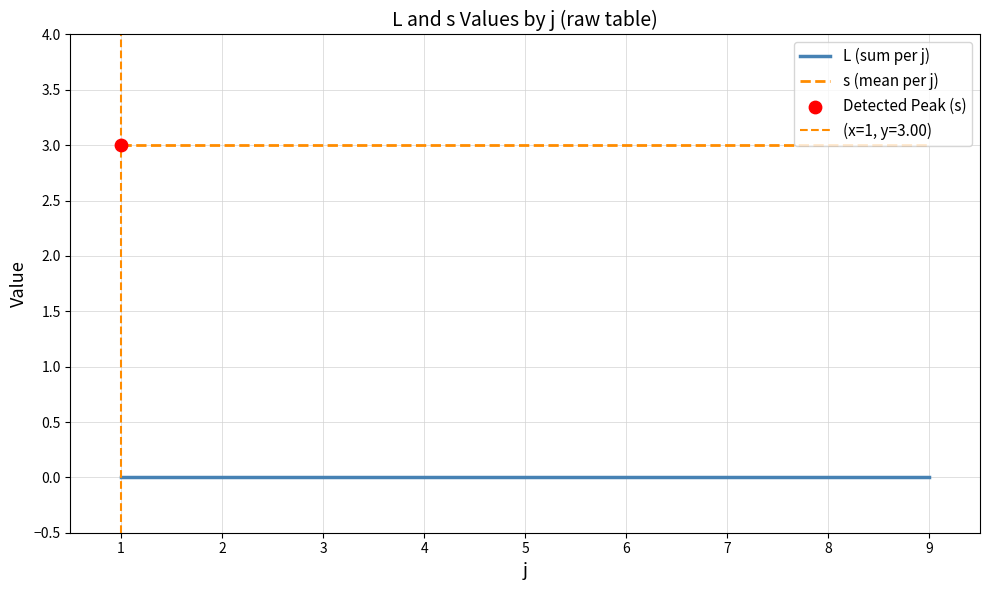

Which series reaches the maximum Y coordinate?

s (mean per j)